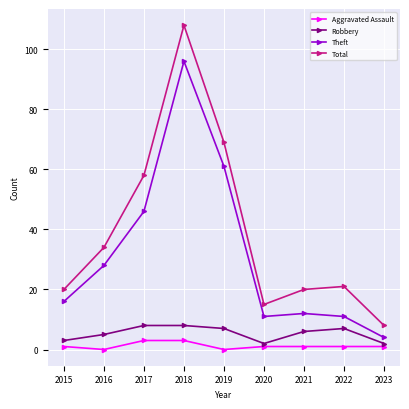

Between 2020 and 2021, which series saw the biggest shift?

Total